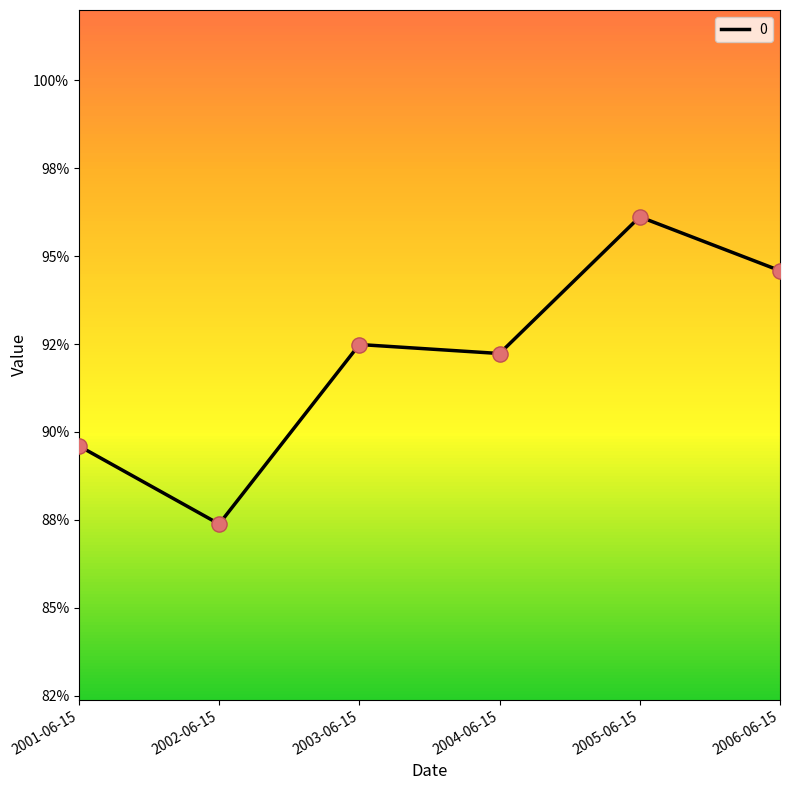

Which has a higher value, 2005-06-15 or 2002-06-15?

2005-06-15